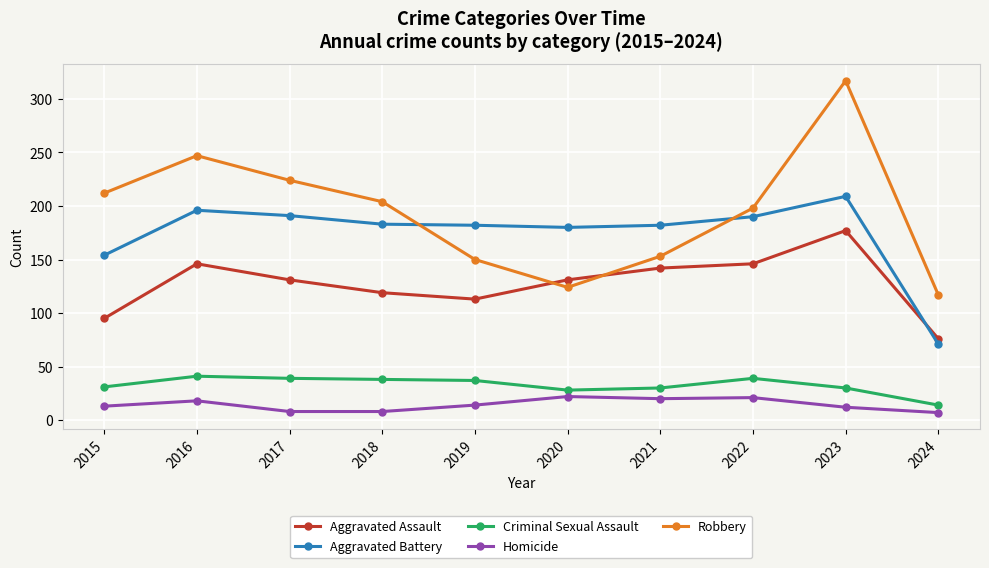

At 2023, list the series in order from smallest to largest.

Homicide, Criminal Sexual Assault, Aggravated Assault, Aggravated Battery, Robbery